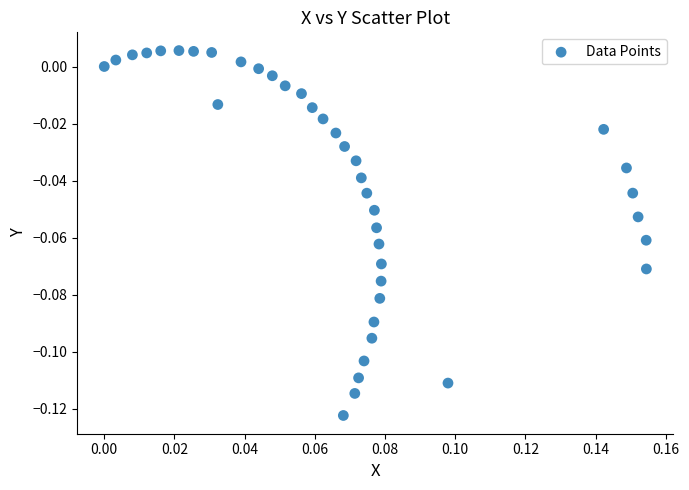

How many data points are displayed?

40